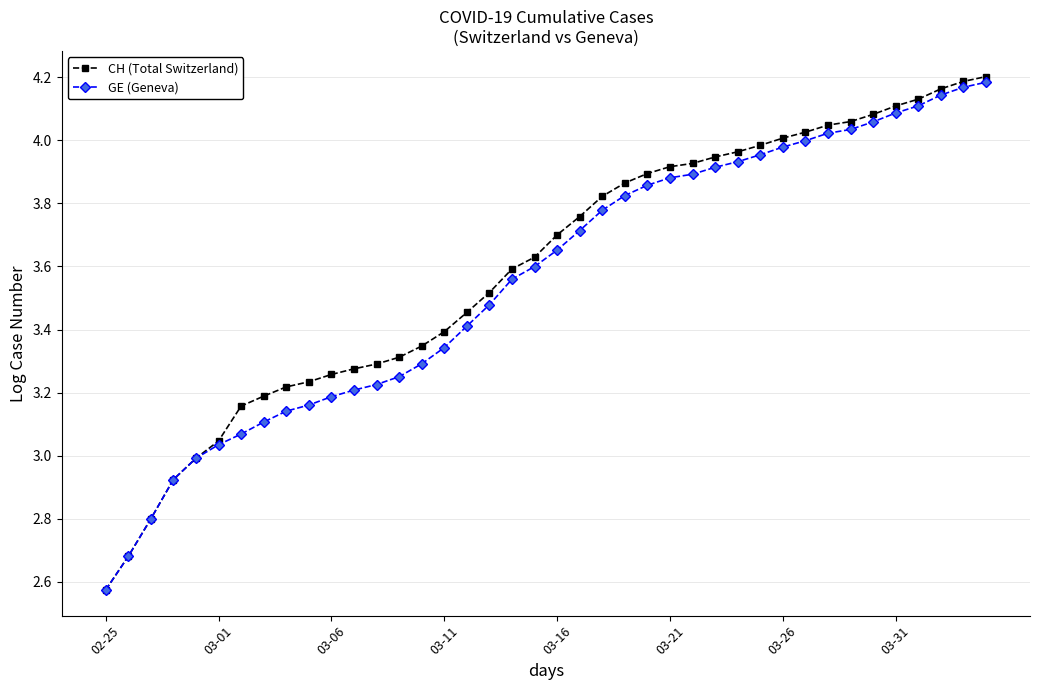

What is the difference between the maximum and minimum values in the CH (Total Switzerland) series?

1.6